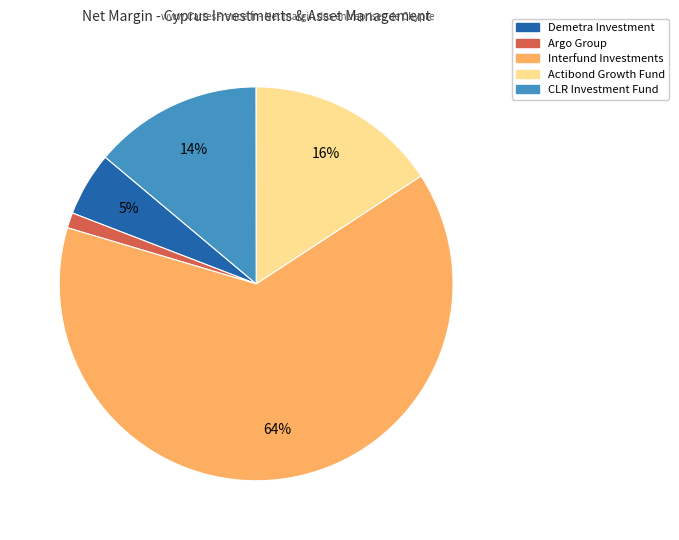

Does any single category account for the majority?

Yes